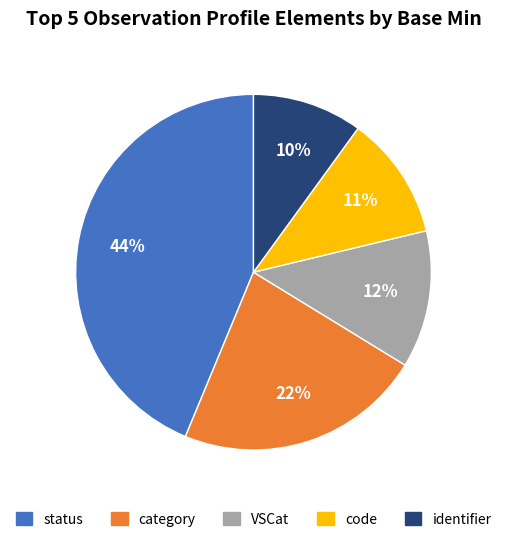

To the nearest percent, what is the average slice percentage?

20%